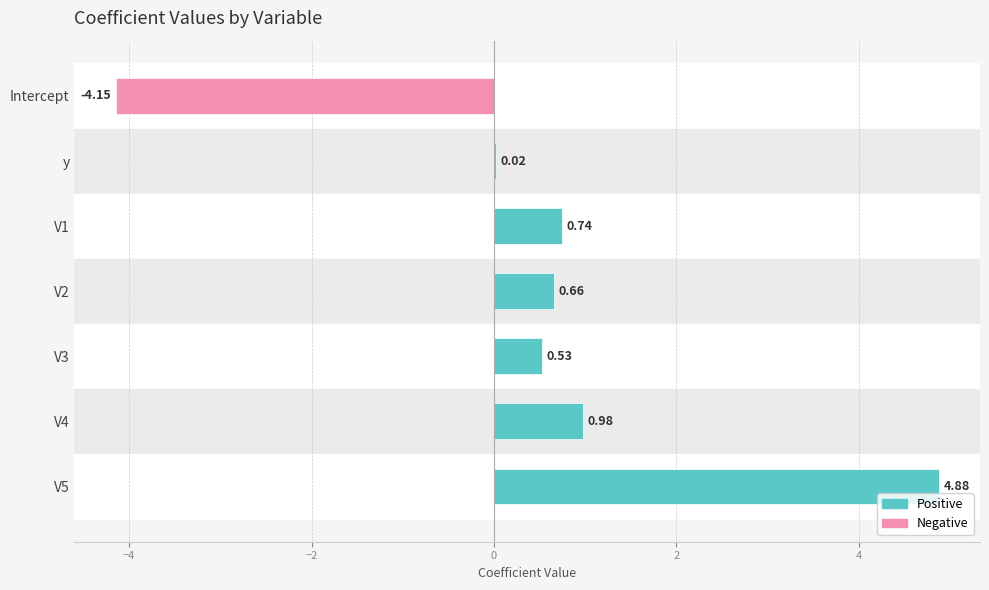

At which label is the value closest to 0?

y